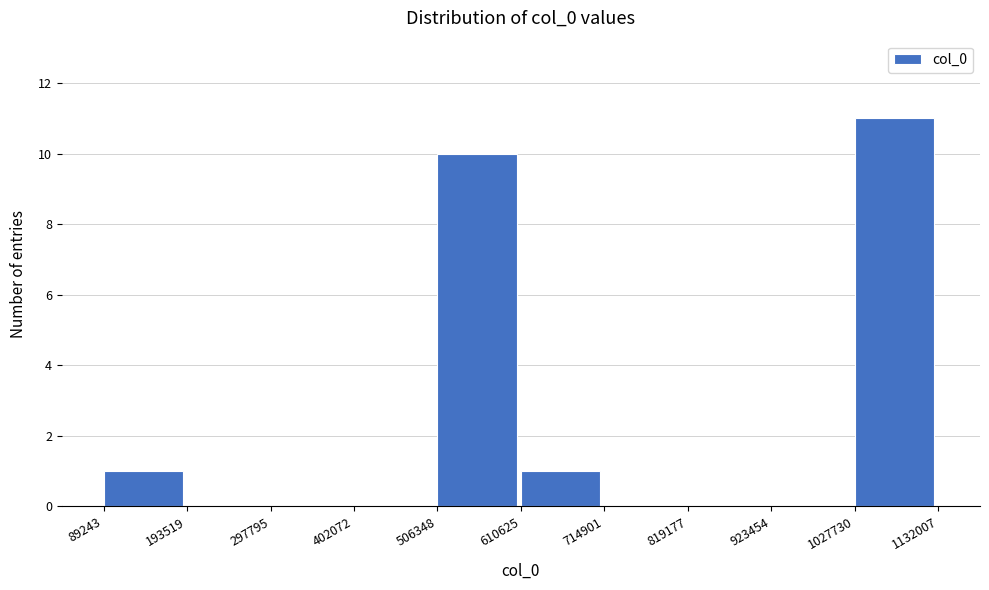

Reading left to right, list every bar in this chart as the range it spans on the x-axis followed by its height. The values are not printed on the chart, so give them approximately, as read against the axis.

89243 to 193519: 1
193519 to 297795: 0
297795 to 402072: 0
402072 to 506348: 0
506348 to 610625: 10
610625 to 714901: 1
714901 to 819177: 0
819177 to 923454: 0
923454 to 1027730: 0
1027730 to 1132007: 11